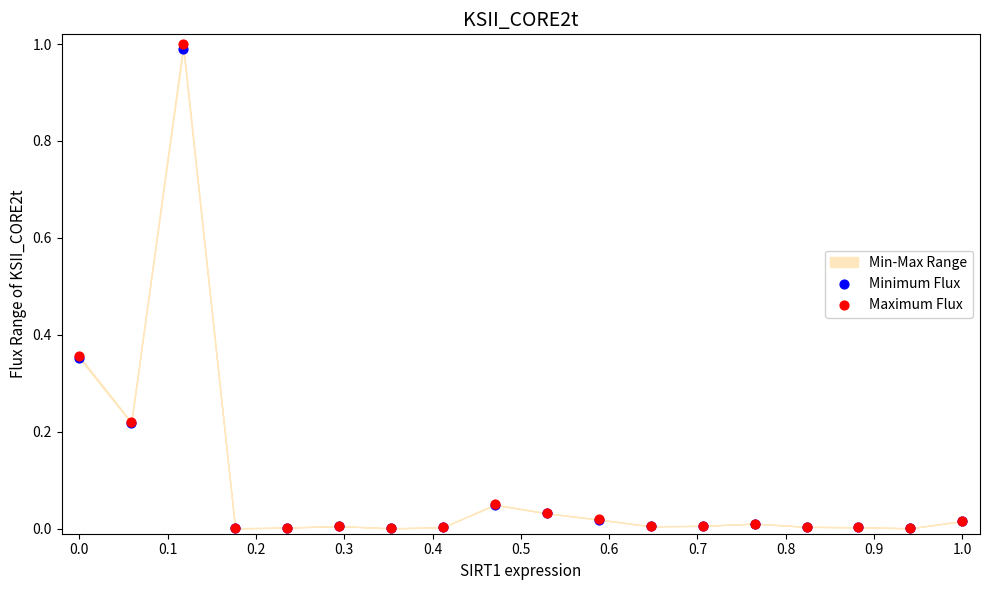

Which series has the largest Y range (max minus min)?

Maximum Flux